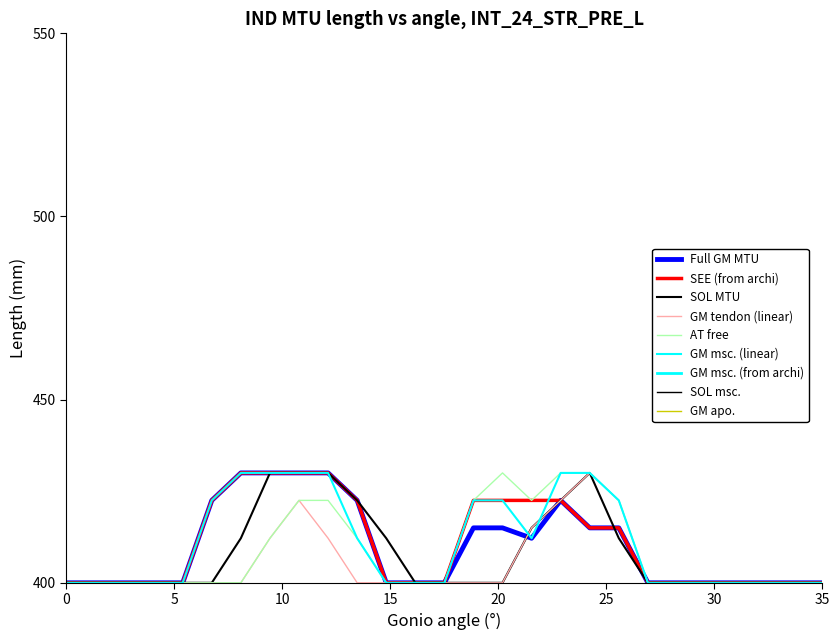

What is the highest value of the GM msc. (linear) series?

430.0